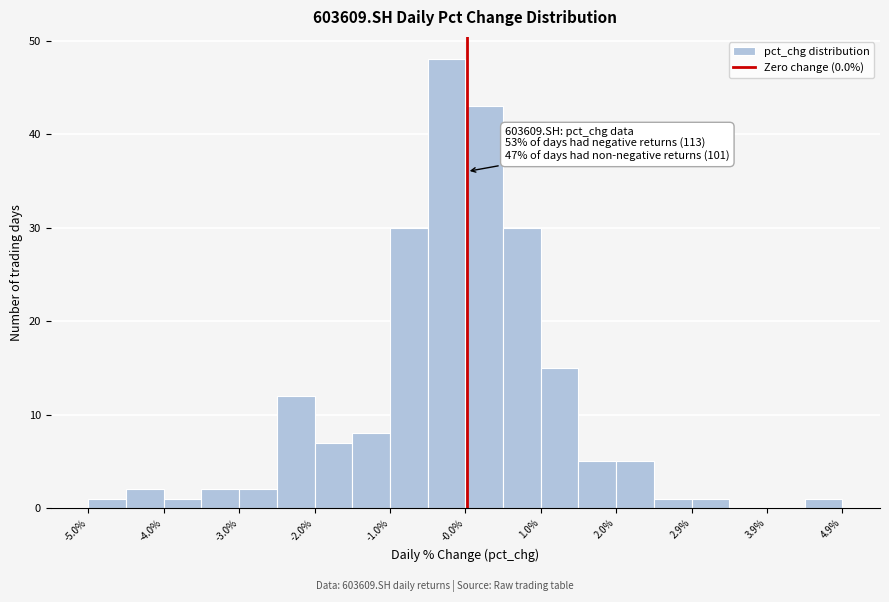

Over which range of the x-axis is the bar tallest?

-0.5 to 0.0